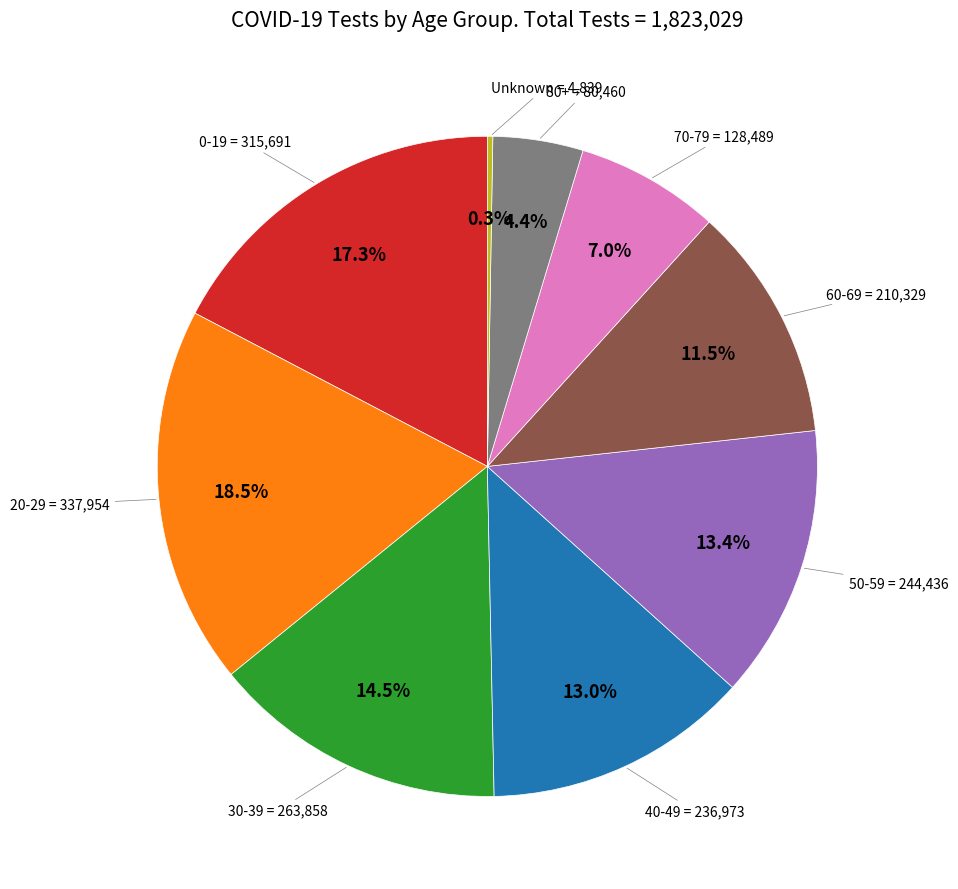

Is there any slice that represents more than half of the pie?

No